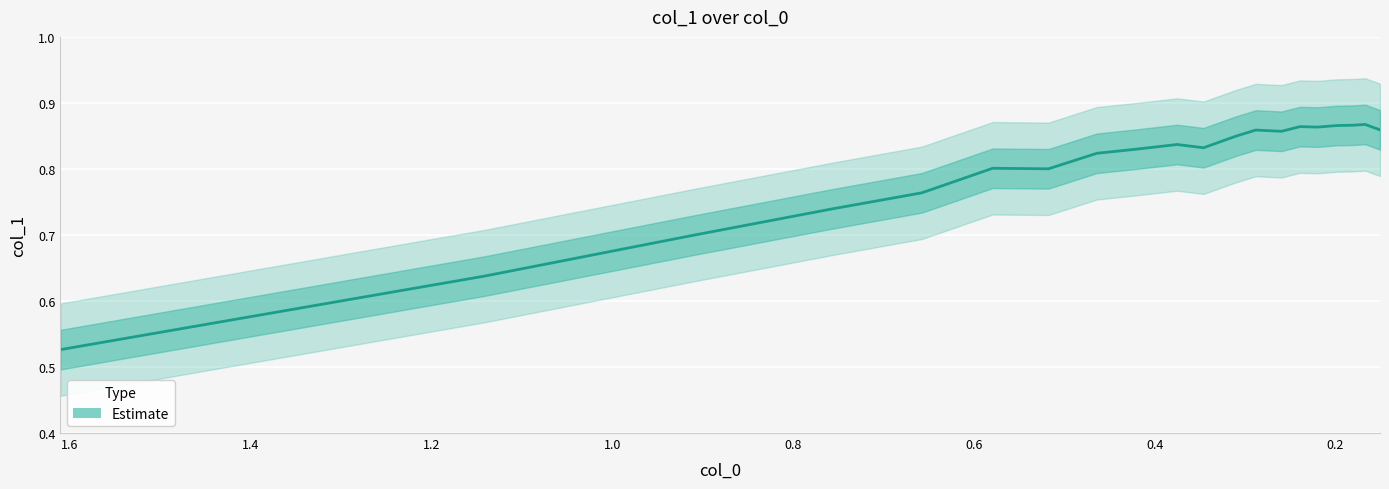

How many points are higher than both their immediate neighbors (excluding endpoints)?

5